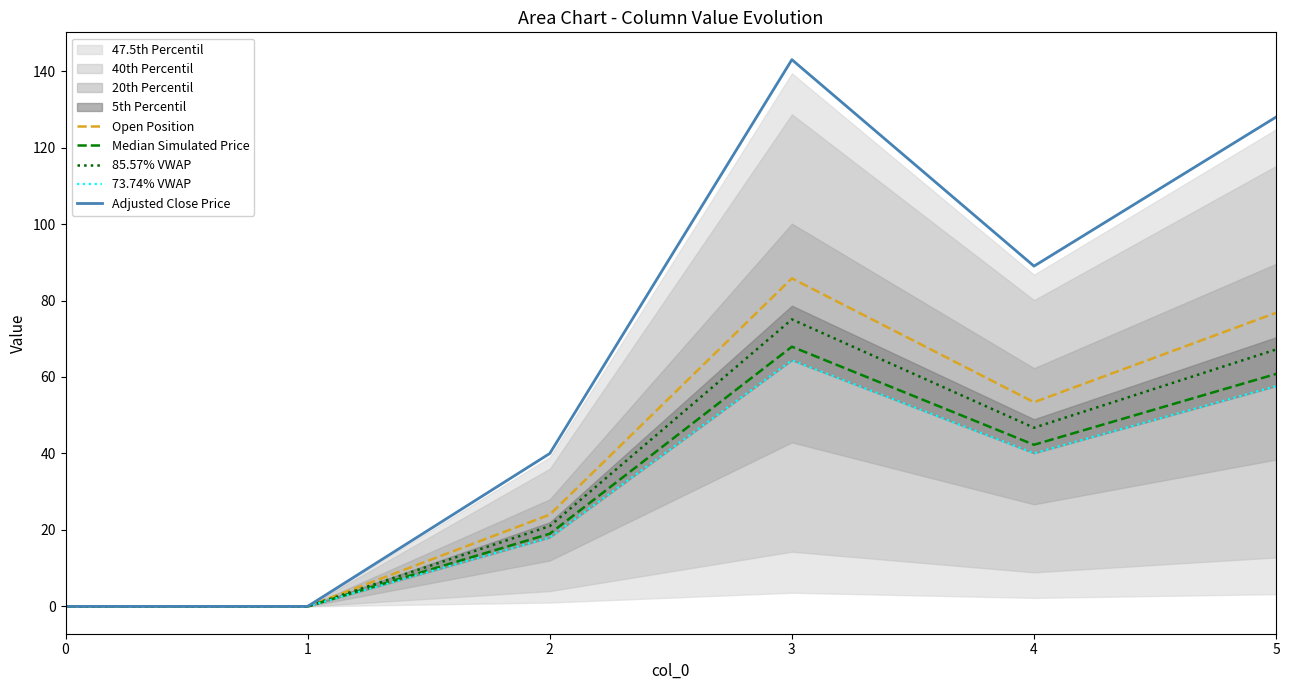

True or false: 85.57% VWAP and Median Simulated Price cross at least once.

False